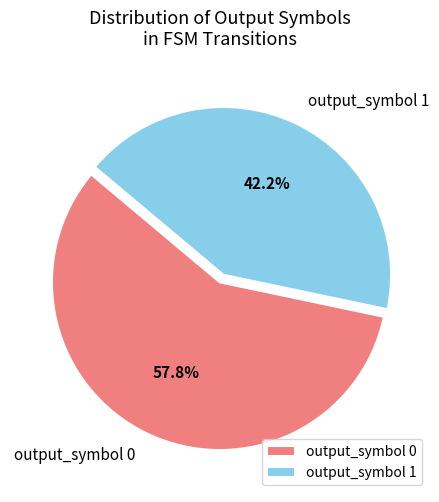

Does output_symbol 0 account for over 50% of the chart?

Yes